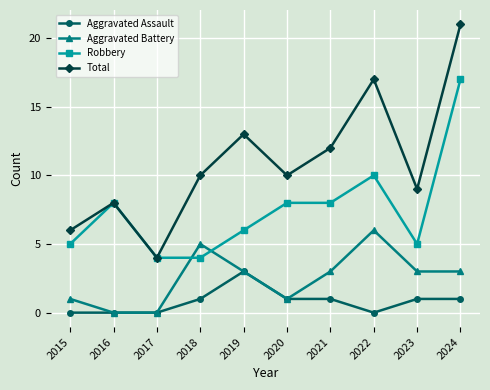

Rank the series by their maximum value, from lowest to highest.

Aggravated Assault, Aggravated Battery, Robbery, Total